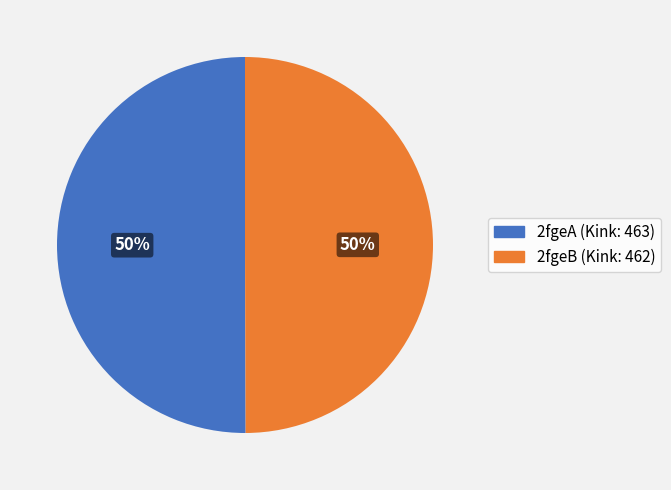

To the nearest percent, what portion does 2fgeB represent?

50%